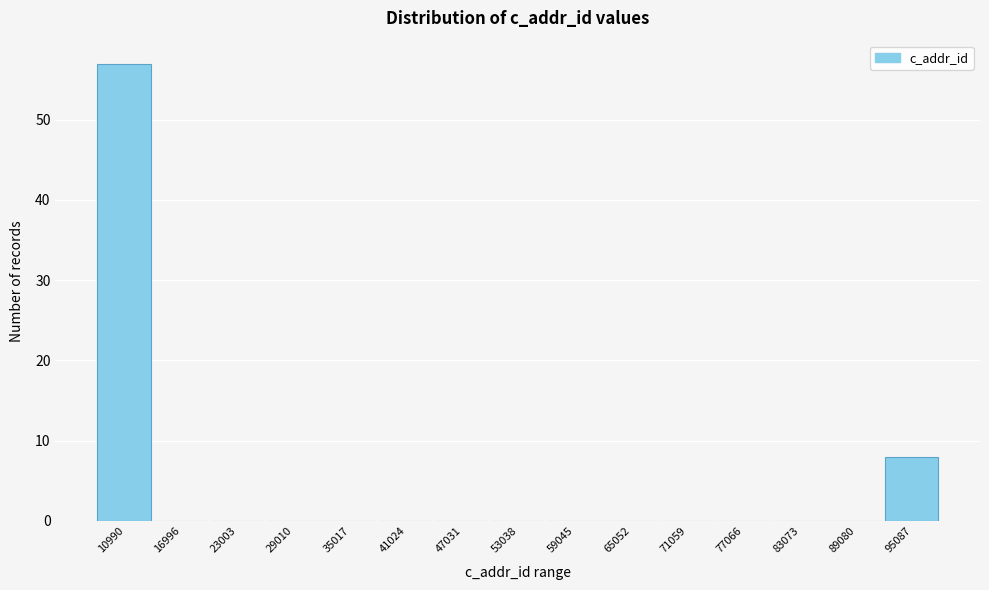

Reading left to right, list all the values displayed in this chart.

10990=57	16996=0	23003=0	29010=0	35017=0	41024=0	47031=0	53038=0	59045=0	65052=0	71059=0	77066=0	83073=0	89080=0	95087=8